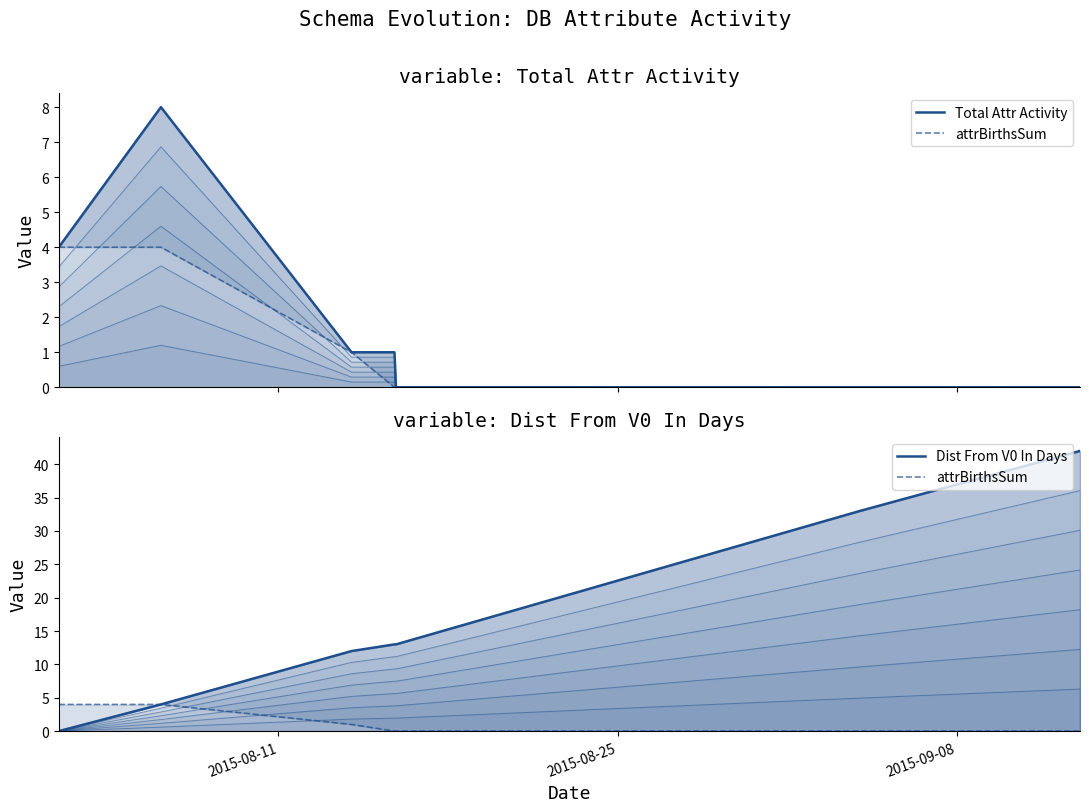

How many Total Attr Activity values are between 0 and 4?

6